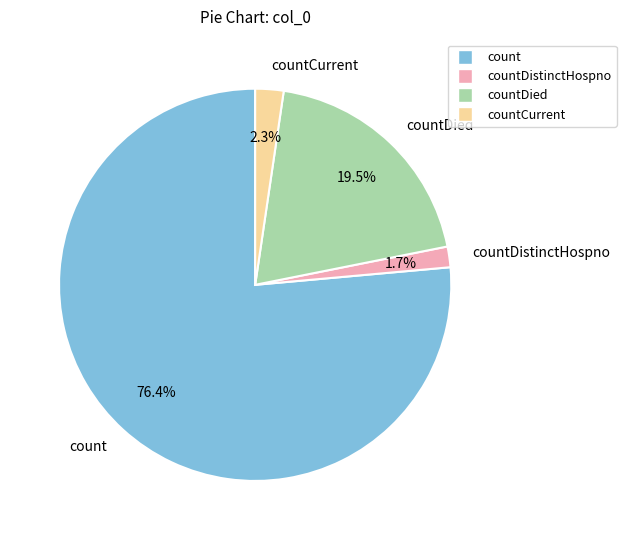

What percentage is the countCurrent slice, to the nearest percent?

2%